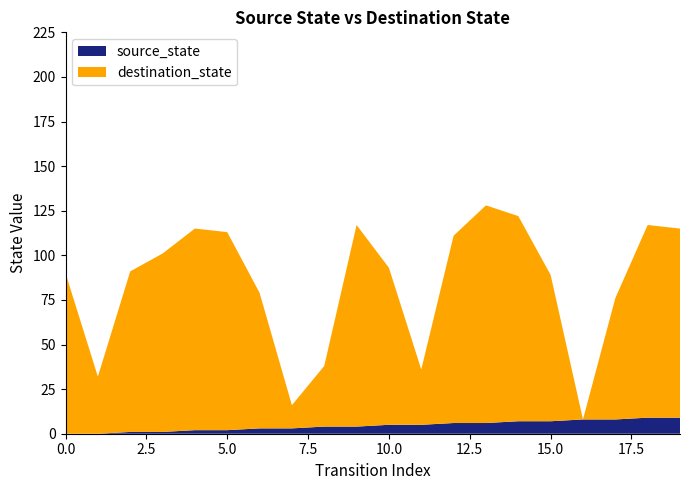

Reading left to right, transcribe all the data shown in this chart.

source_state: 0=0	1=0	2=1	3=1	4=2	5=2	6=3	7=3	8=4	9=4	10=5	11=5	12=6	13=6	14=7	15=7	16=8	17=8	18=9	19=9
destination_state: 0=90	1=32	2=90	3=100	4=113	5=111	6=76	7=13	8=34	9=113	10=88	11=31	12=105	13=122	14=115	15=82	16=0	17=68	18=108	19=106